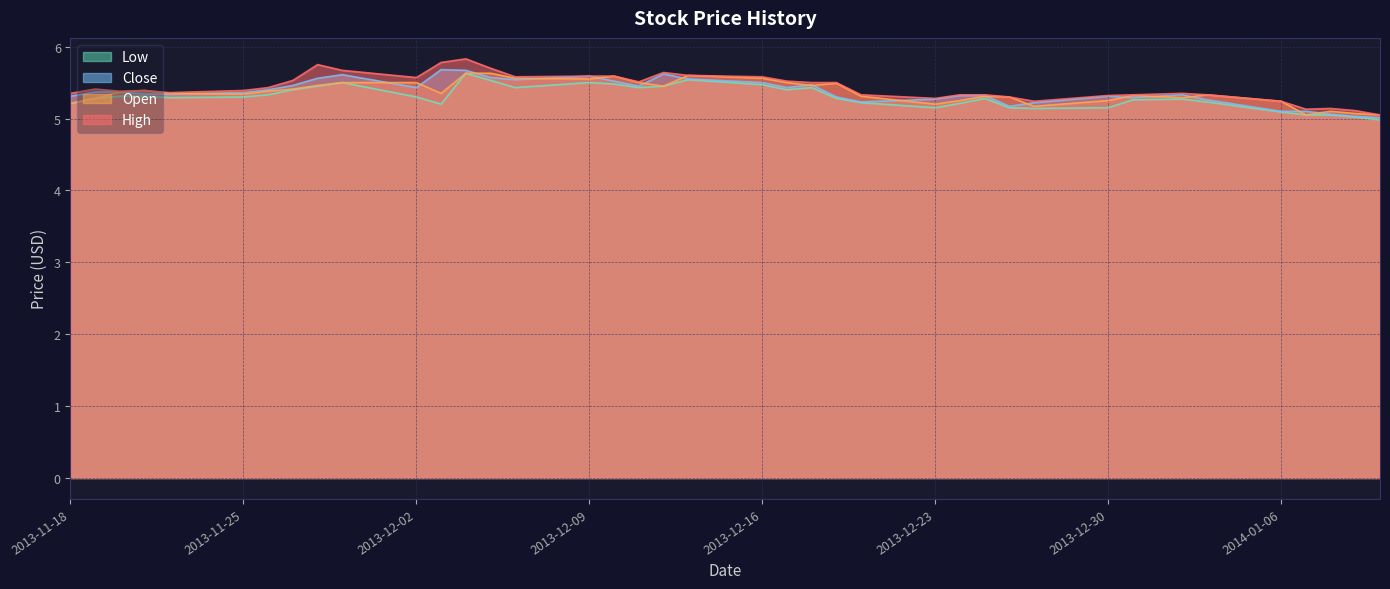

What is the maximum value for Low?

5.6